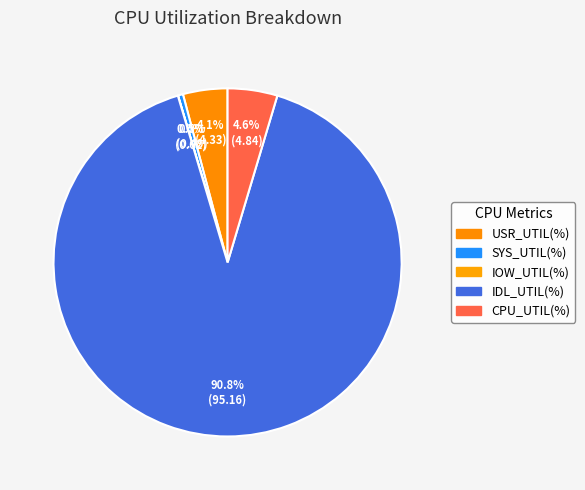

To the nearest percent, what is the average slice percentage?

20%